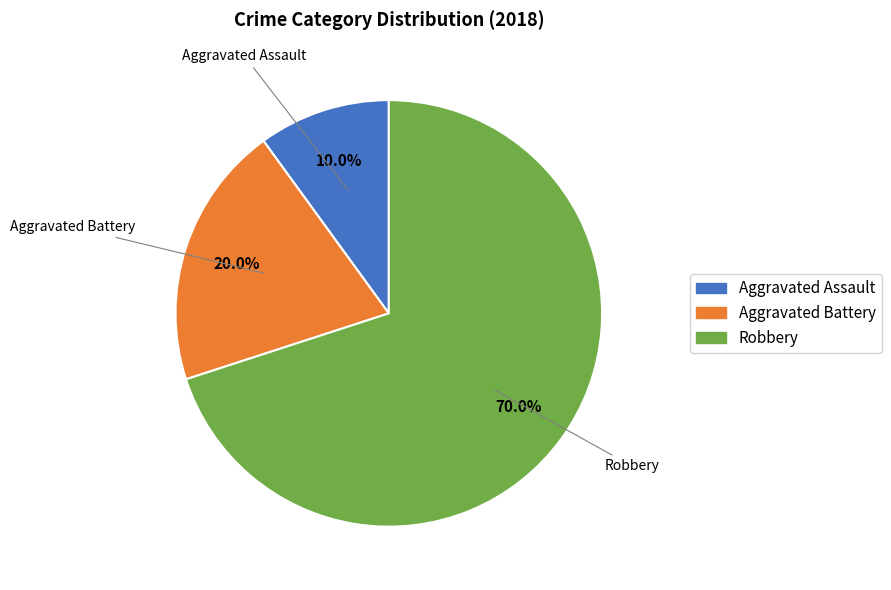

Is Aggravated Assault the majority of the pie?

No